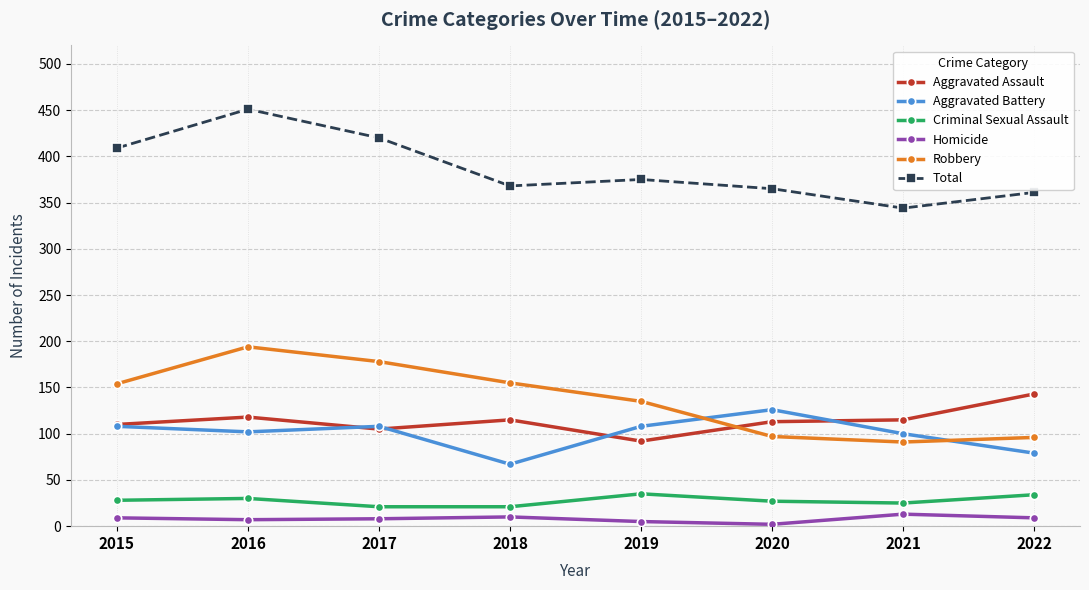

At 2021, list the series in order from largest to smallest.

Total, Aggravated Assault, Aggravated Battery, Robbery, Criminal Sexual Assault, Homicide